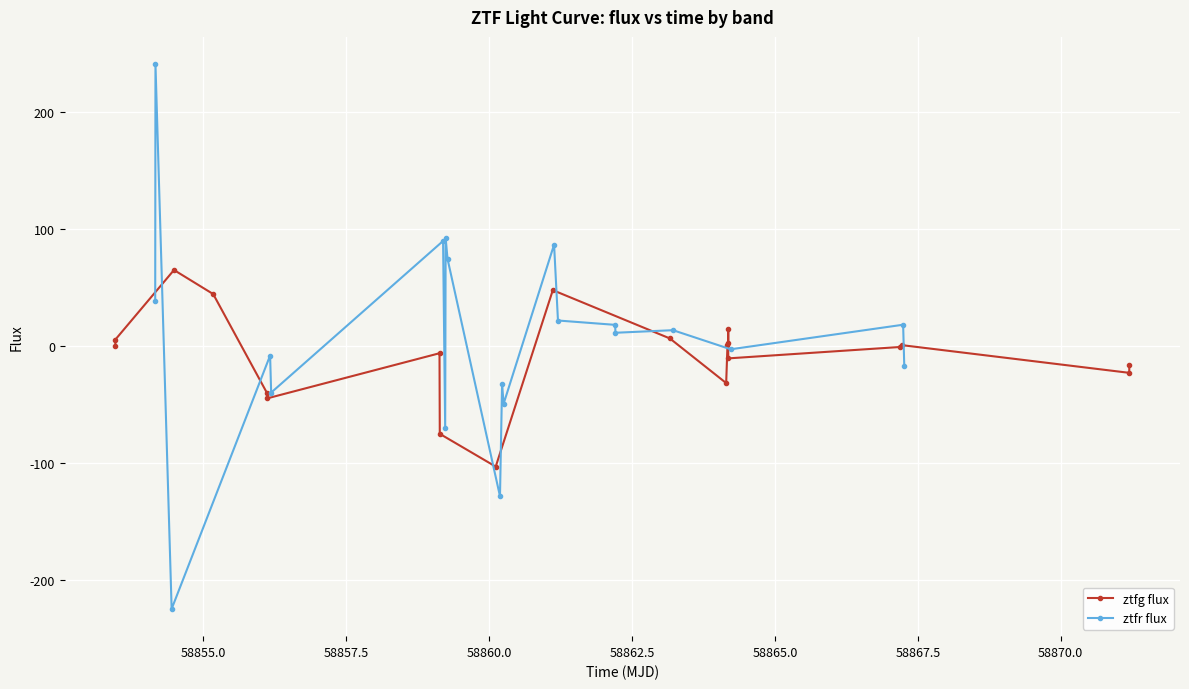

What is the minimum value for ztfg flux?

-102.7